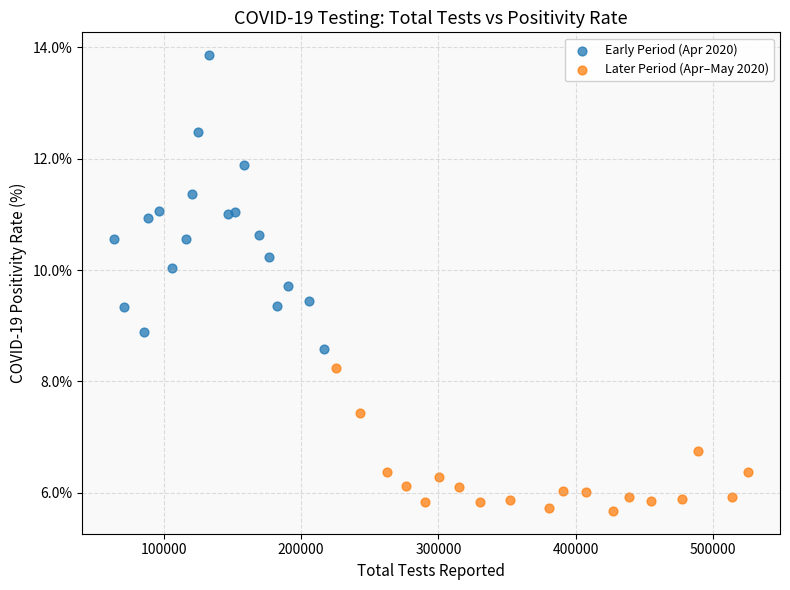

Which series reaches the maximum Y coordinate?

Early Period (Apr 2020)